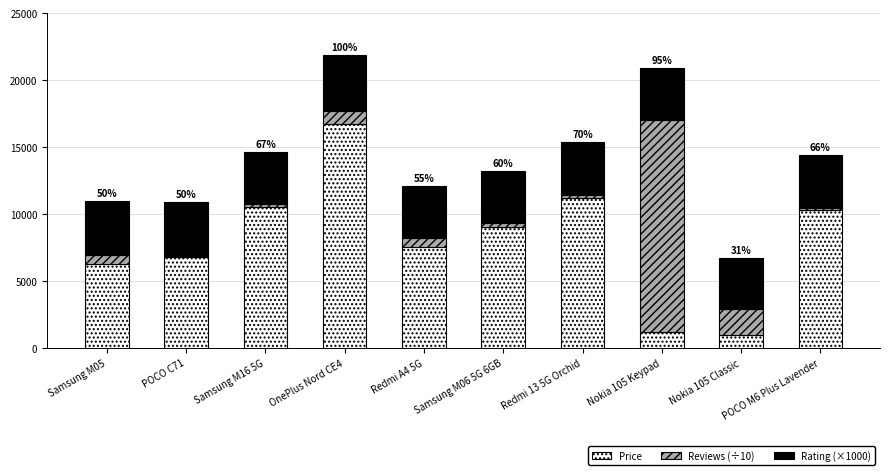

Does the chart contain stacked bars?

Yes